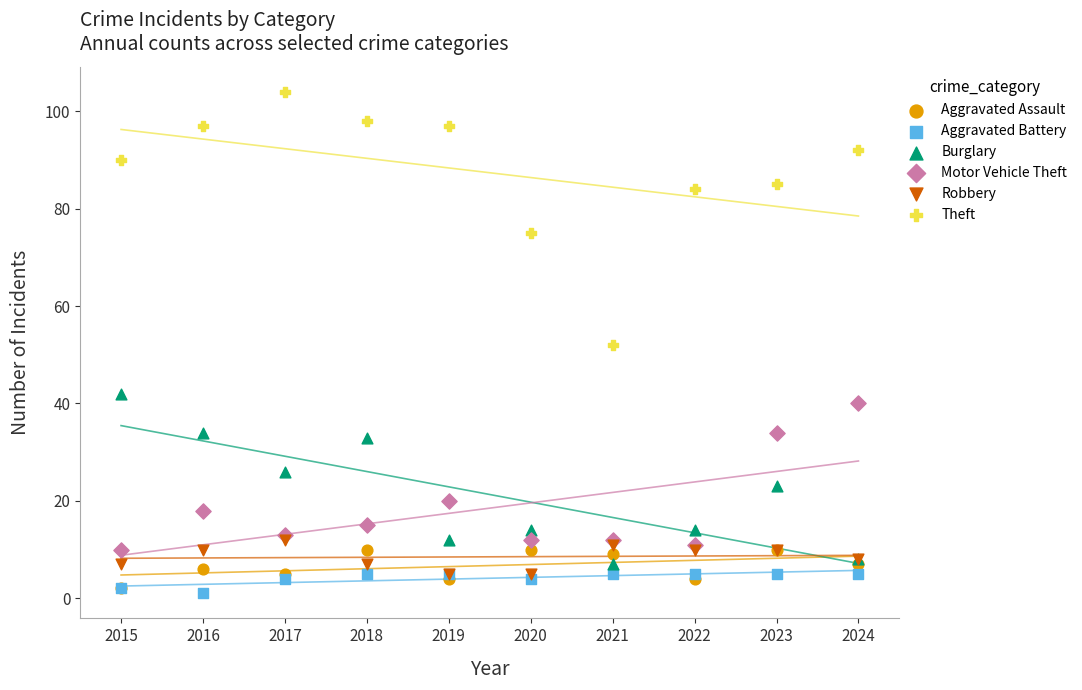

In the Theft series, what Y value is closest to 78?

75